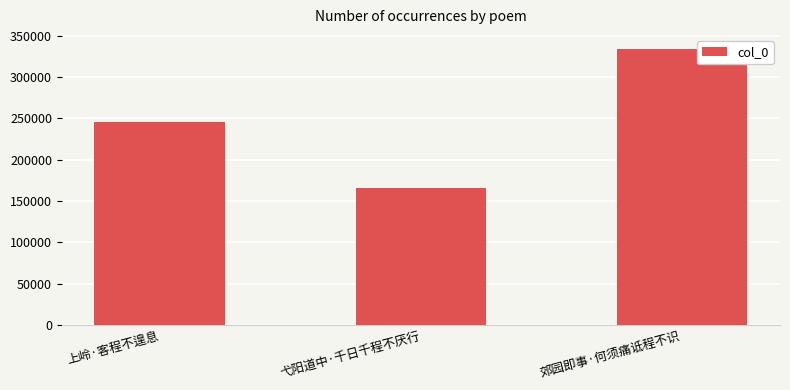

How many categories are shown in the chart?

3